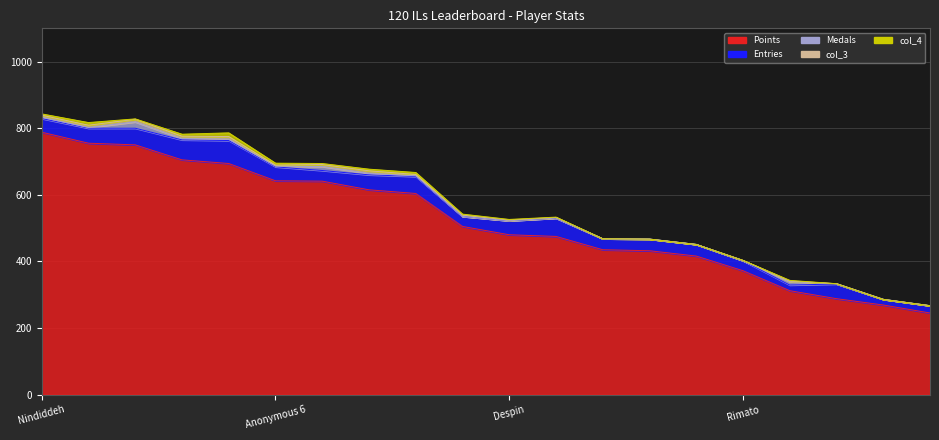

How many series are shown in this chart?

5